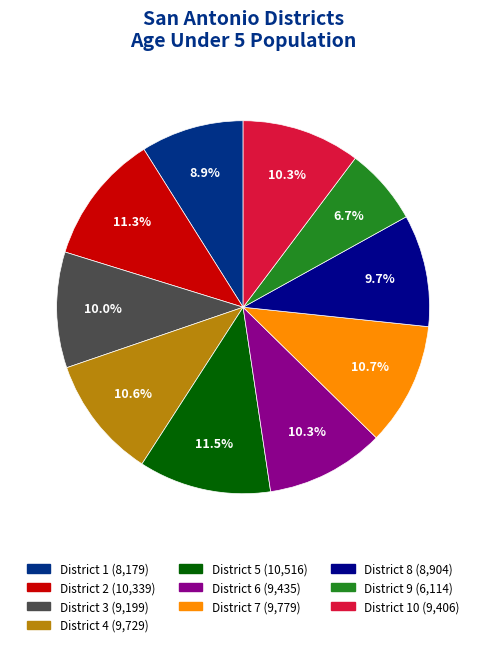

Is there any slice that represents more than half of the pie?

No